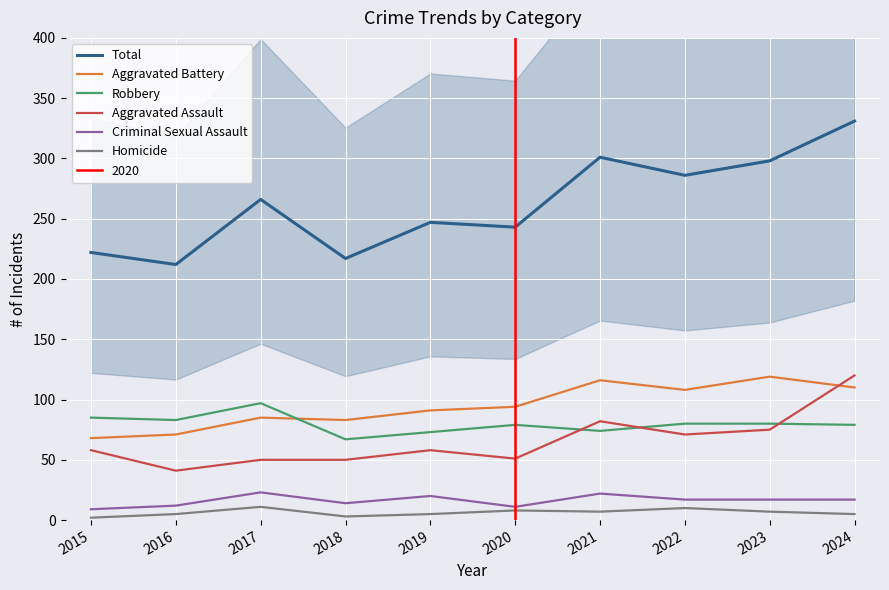

At how many categories does at least one series exceed 44?

10